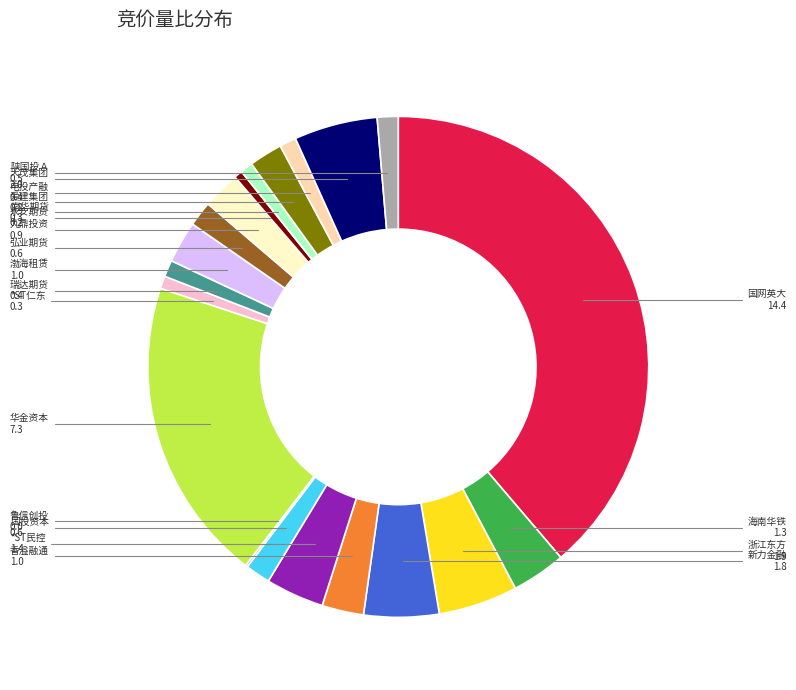

Between 永安期货 and 香溢融通, which is larger?

香溢融通